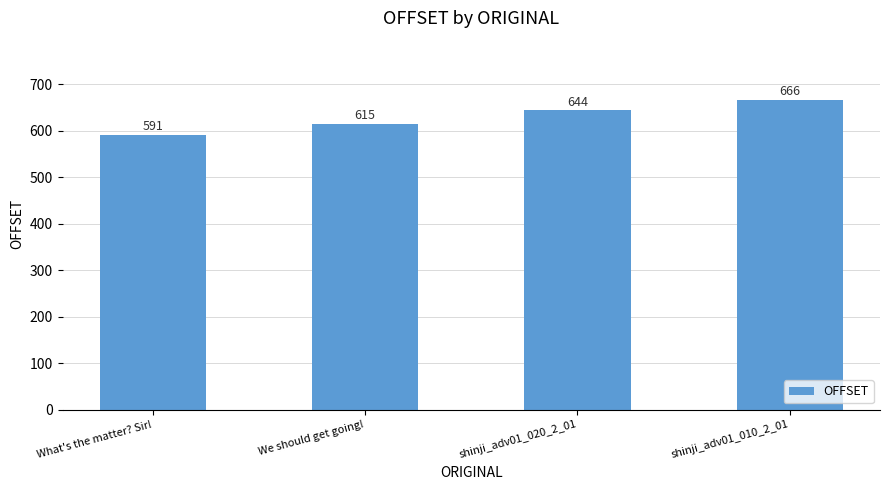

At which label is the value closest to 628?

We should get going!